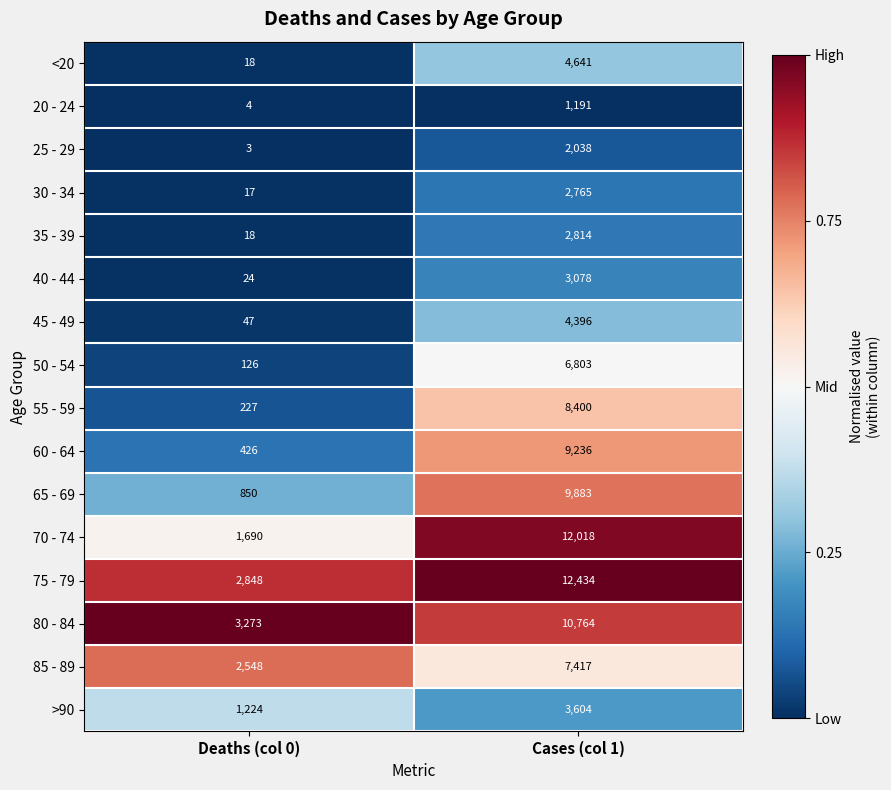

Which category has the highest value across all series?

Cases (col 1)